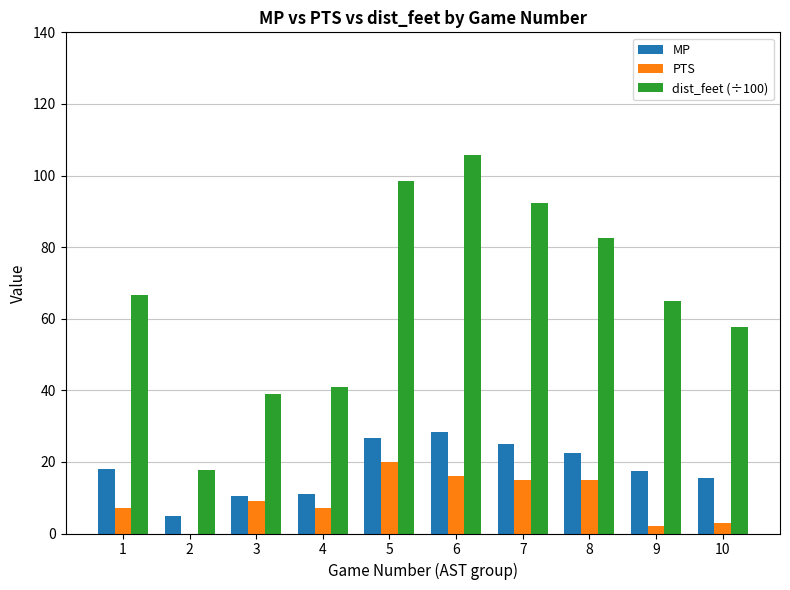

Which series has the largest range (max minus min)?

dist_feet (÷100)